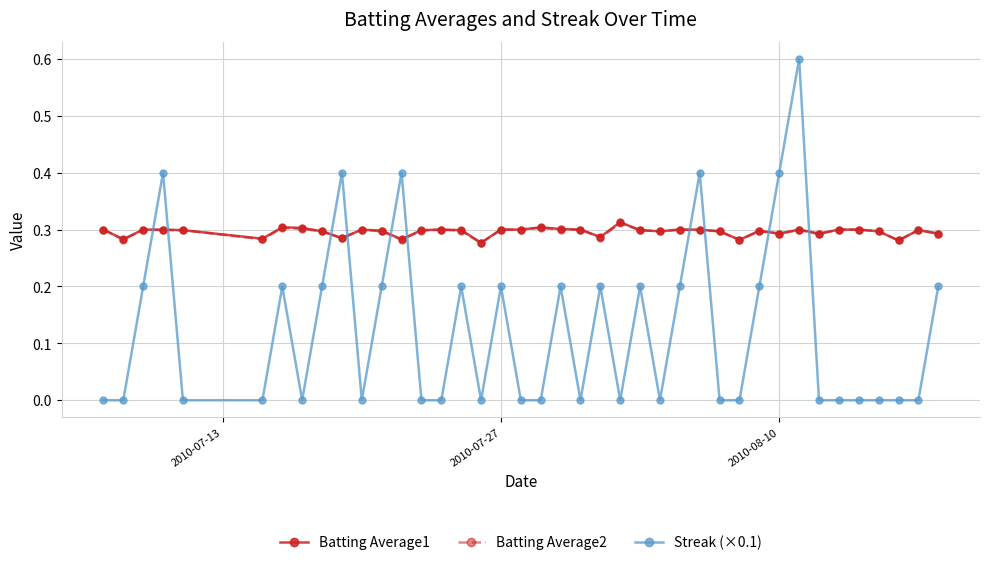

Which series has the widest spread of values?

Streak (×0.1)